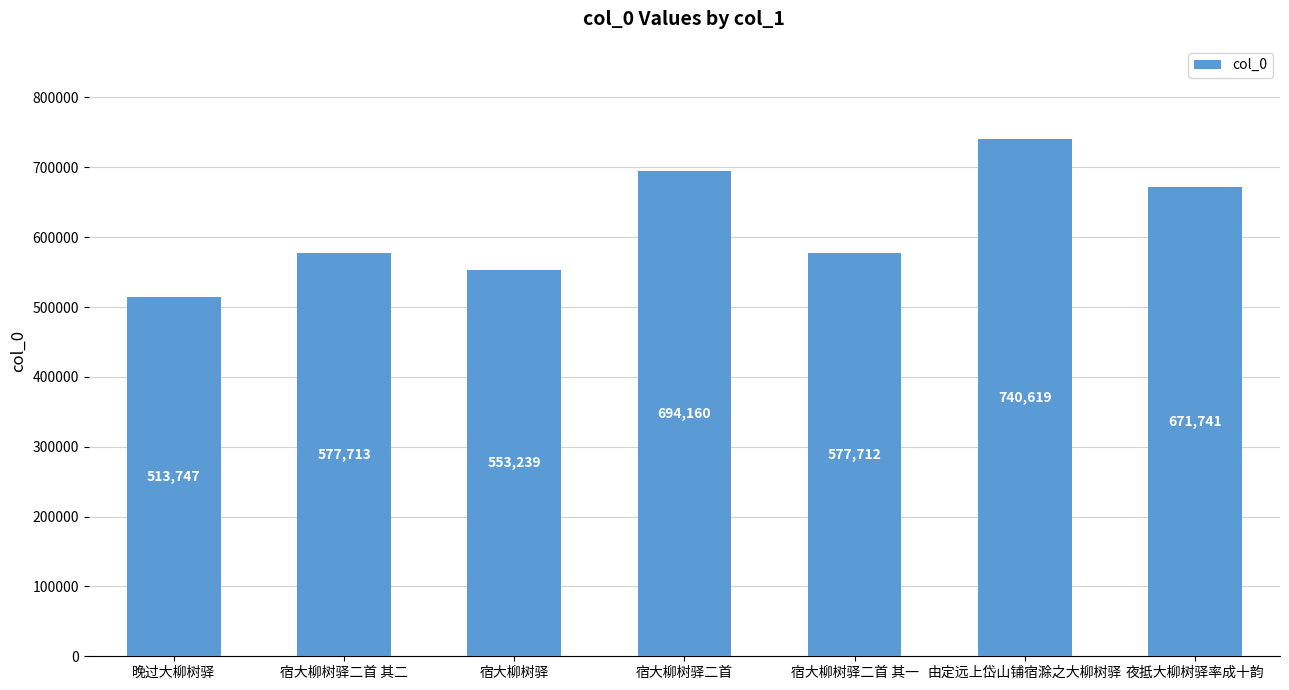

What is the change in value from 宿大柳树驿二首 其二 to 宿大柳树驿?

-24474